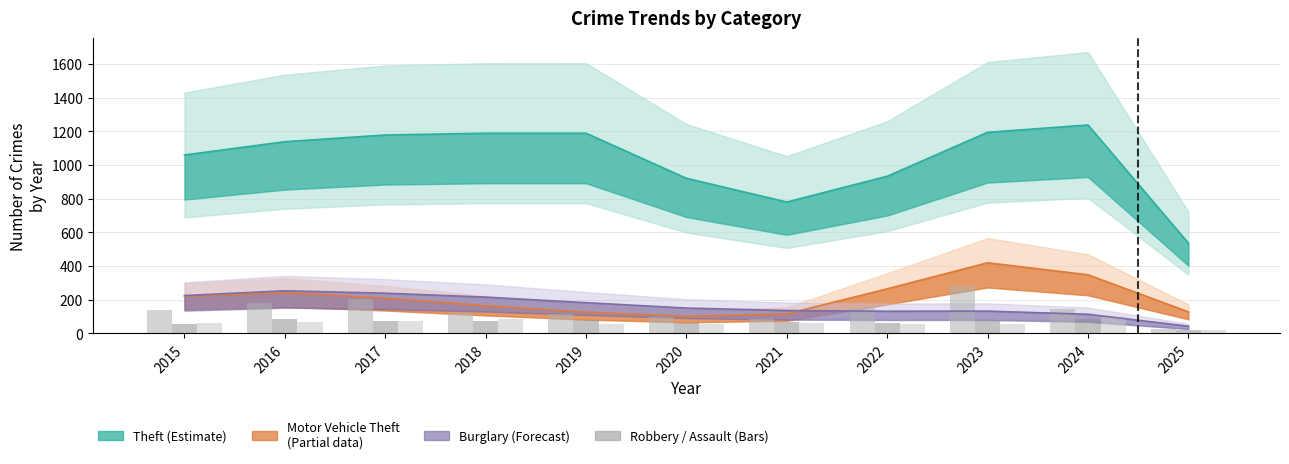

What is the average value of the Robbery series?

140